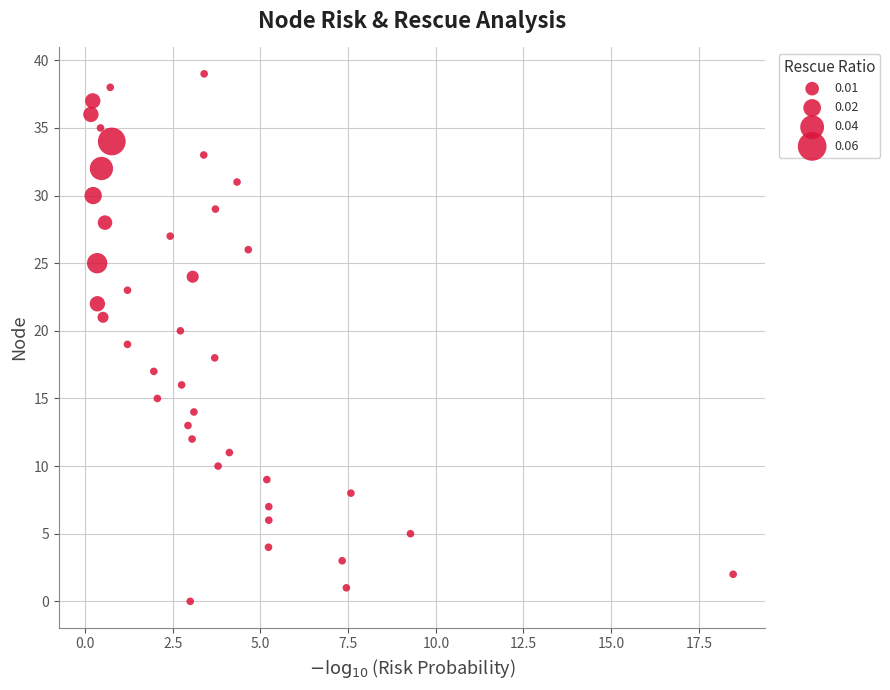

What is the range of Y values (max minus min)?

39